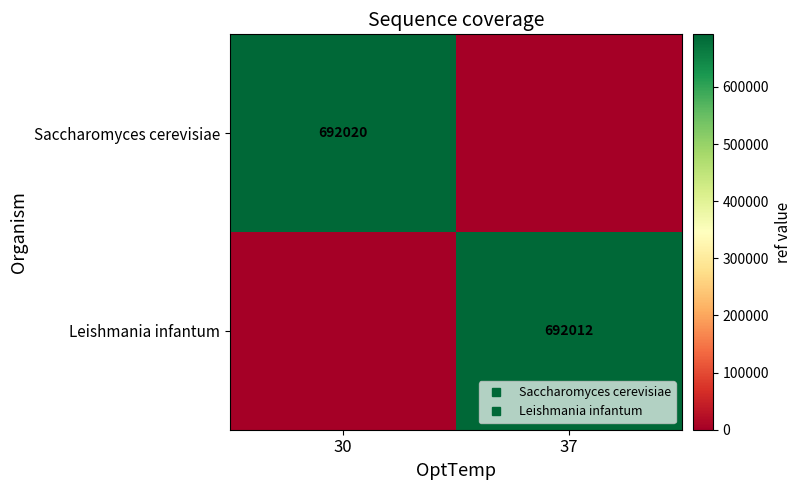

What is the difference between the Leishmania infantum values at 37 and 30?

692012